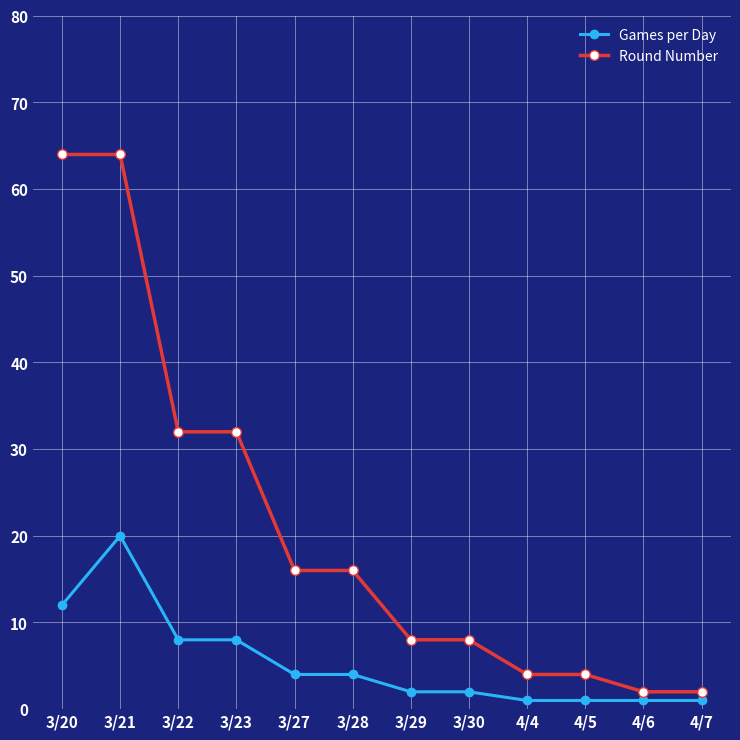

Does the chart display data point markers on the line(s)?

Yes